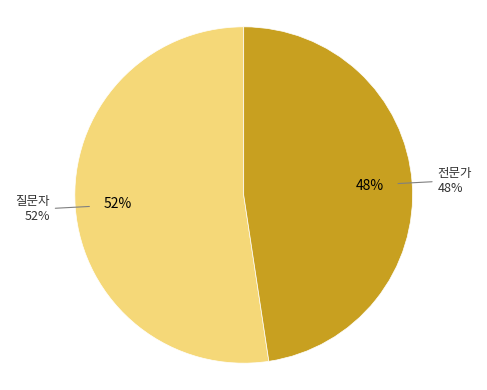

What is the total percentage of 질문자 and 전문가?

100.0%